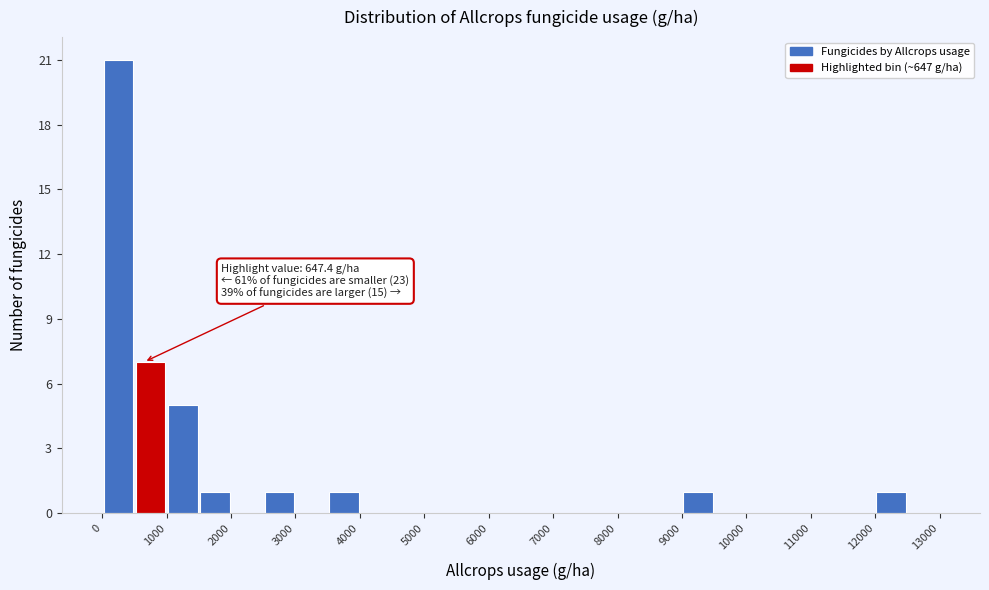

Which range on the x-axis has the tallest bar?

0 to 500